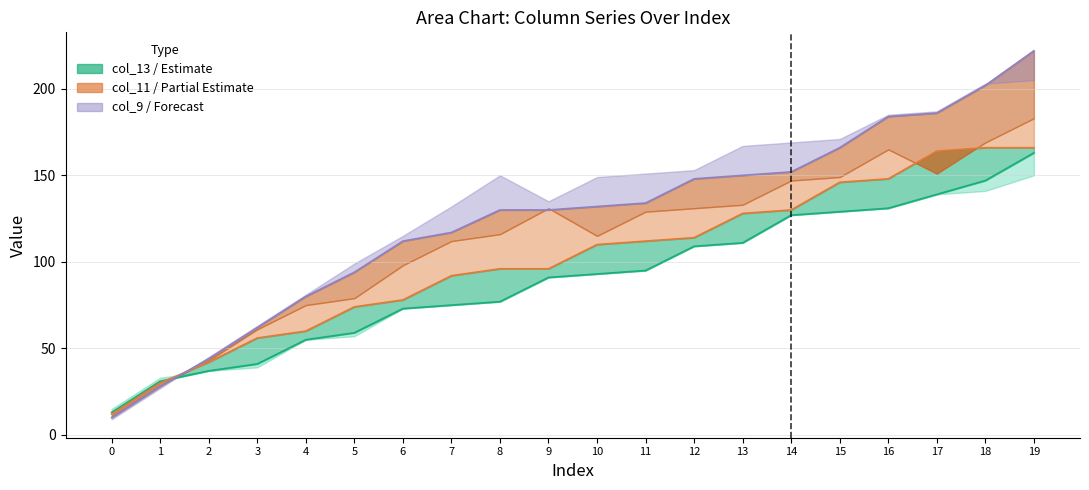

Reading left to right, what are all the values shown in this chart?

col_9: 10	28	44	62	80	94	112	117	130	130	132	134	148	150	152	166	184	186	202	222
col_10: 12	30	42	56	60	74	78	92	96	96	110	112	114	128	130	146	148	164	166	166
col_12: 13	31	37	41	55	59	73	75	77	91	93	95	109	111	127	129	131	139	147	163